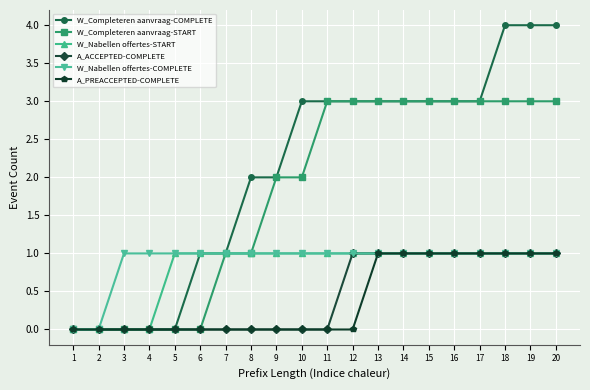

What is the average value of the W_Nabellen offertes-START series?

1